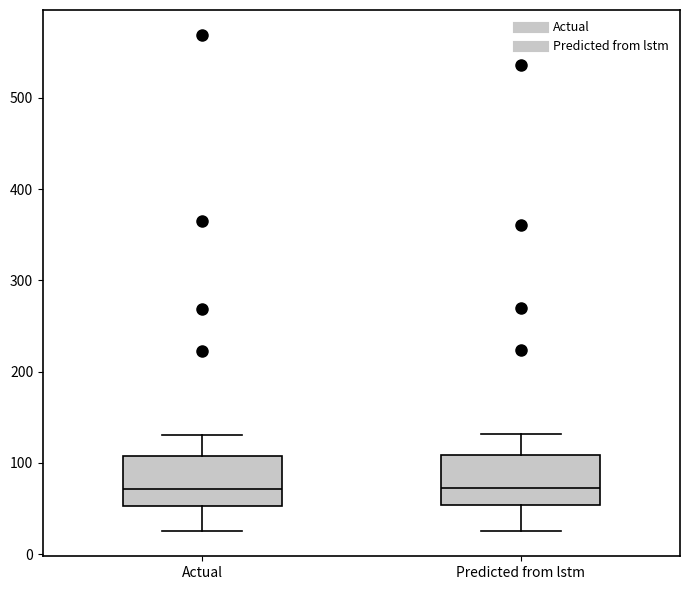

Reading left to right, transcribe this box plot: for each box, give where its median line is, the range the box spans, and where its two whiskers end, as read against the y-axis. The values are not printed on the chart, so give them approximately, as read against the axis.

Actual: median 70, box 50 to 110, whiskers 20 to 130
Predicted from lstm: median 70, box 50 to 110, whiskers 30 to 130